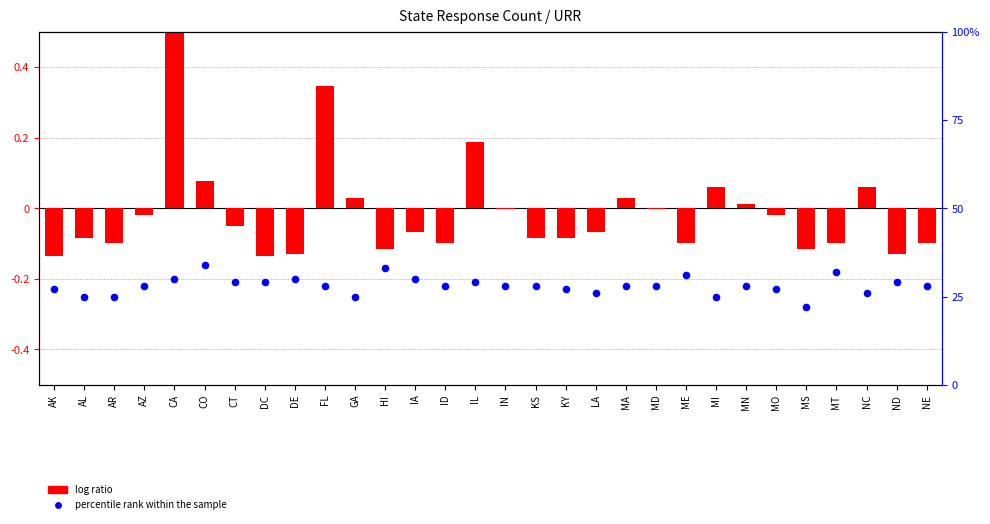

Which series has the largest total across all categories?

percentile rank within the sample